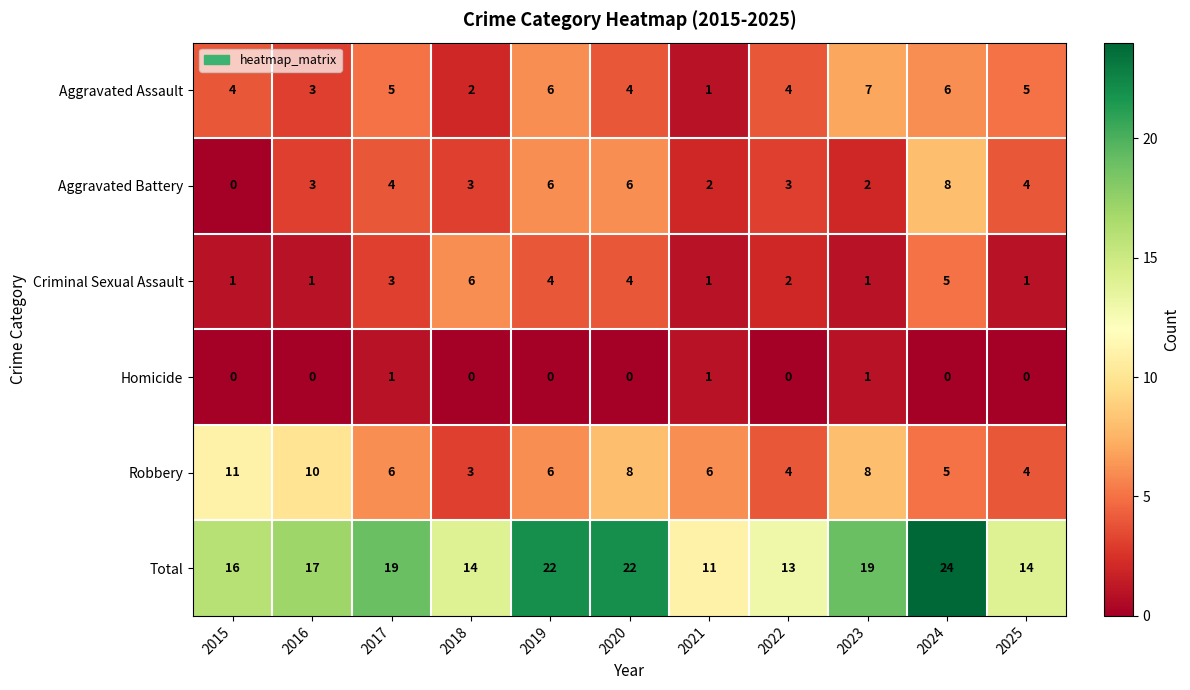

List the series in order of their peak value, lowest first.

Homicide, Criminal Sexual Assault, Aggravated Assault, Aggravated Battery, Robbery, Total